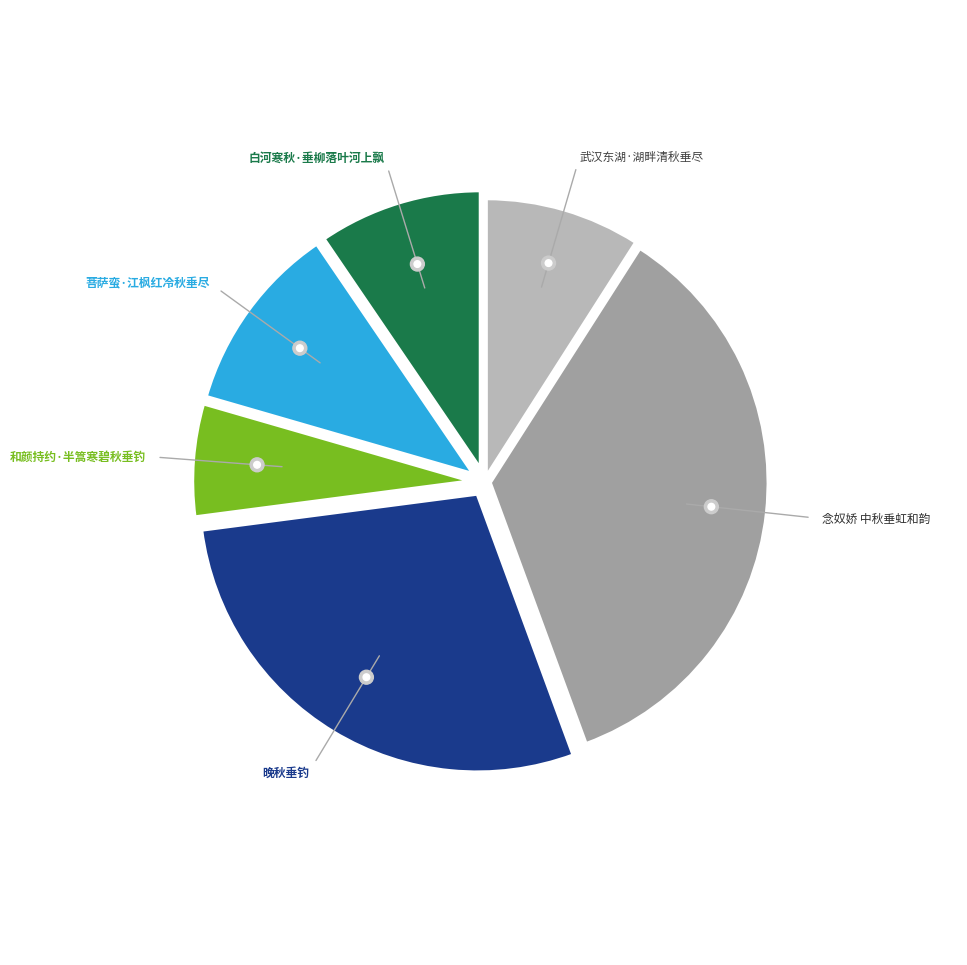

Does 白河寒秋·垂柳落叶河上飘 account for over 50% of the chart?

No